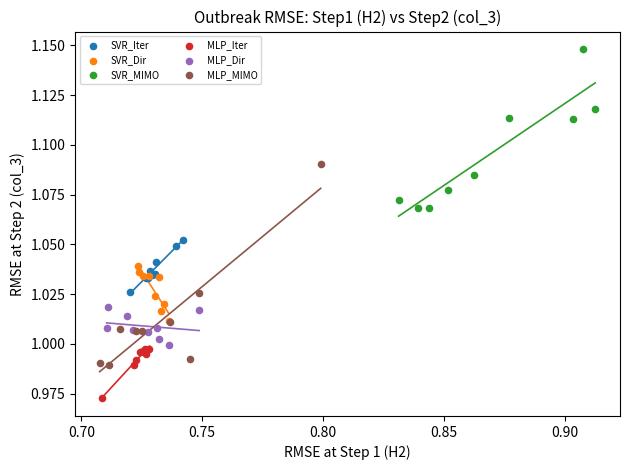

Which series reaches the minimum Y coordinate?

MLP_Iter